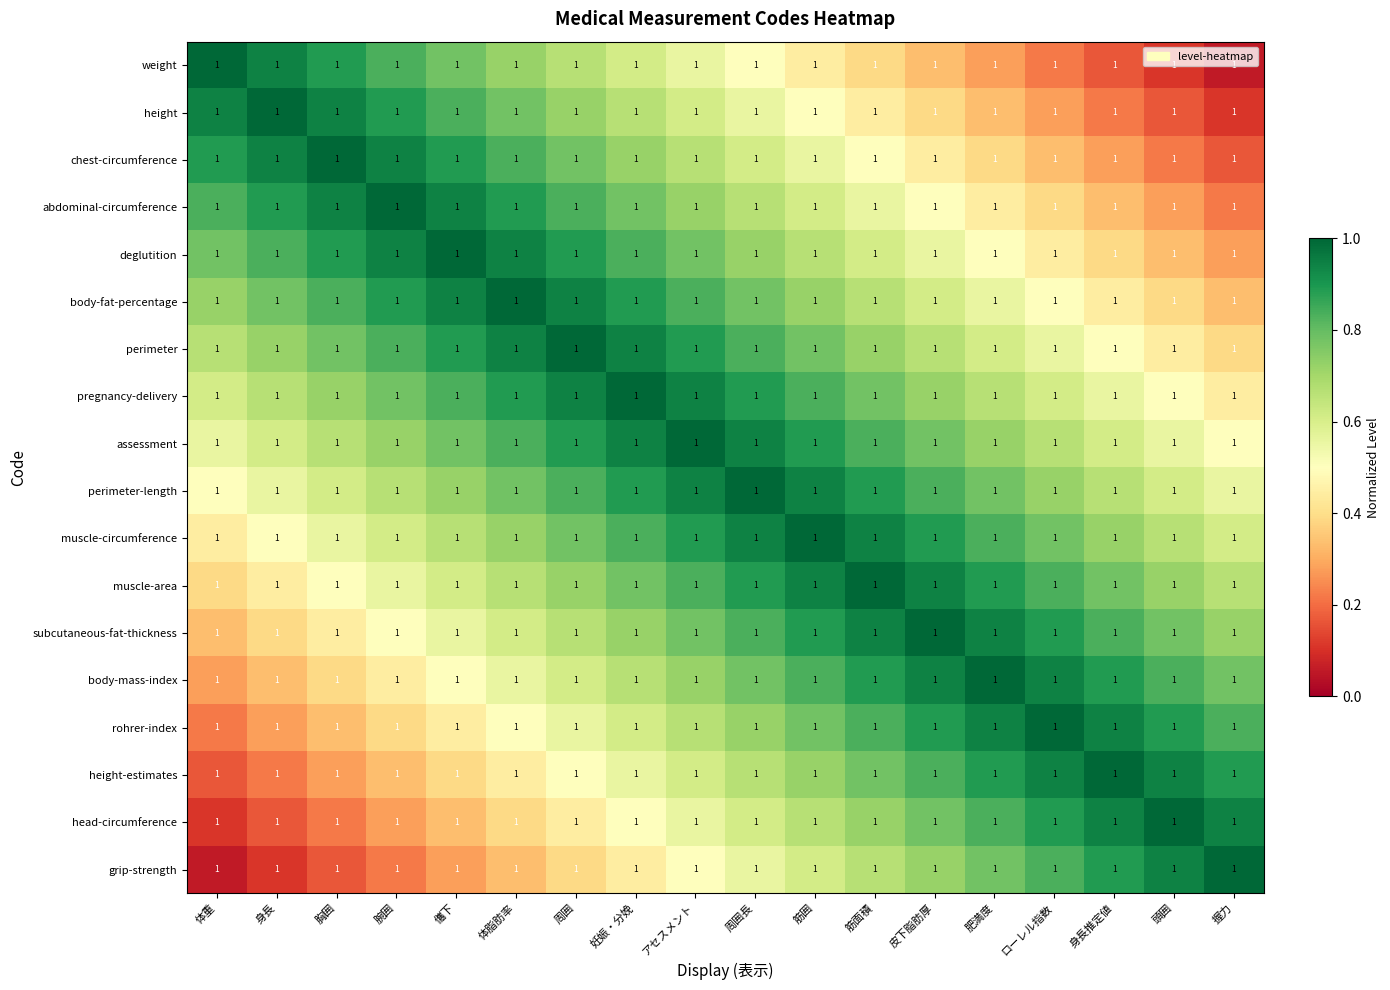

List the labels in order of deglutition value, smallest first.

握力, 頭囲, 身長推定値, ローレル指数, 肥満度, 皮下脂肪厚, 筋面積, 筋囲, 周囲長, 体重, アセスメント, 身長, 妊娠・分娩, 胸囲, 周囲, 腕囲, 体脂肪率, 儶下